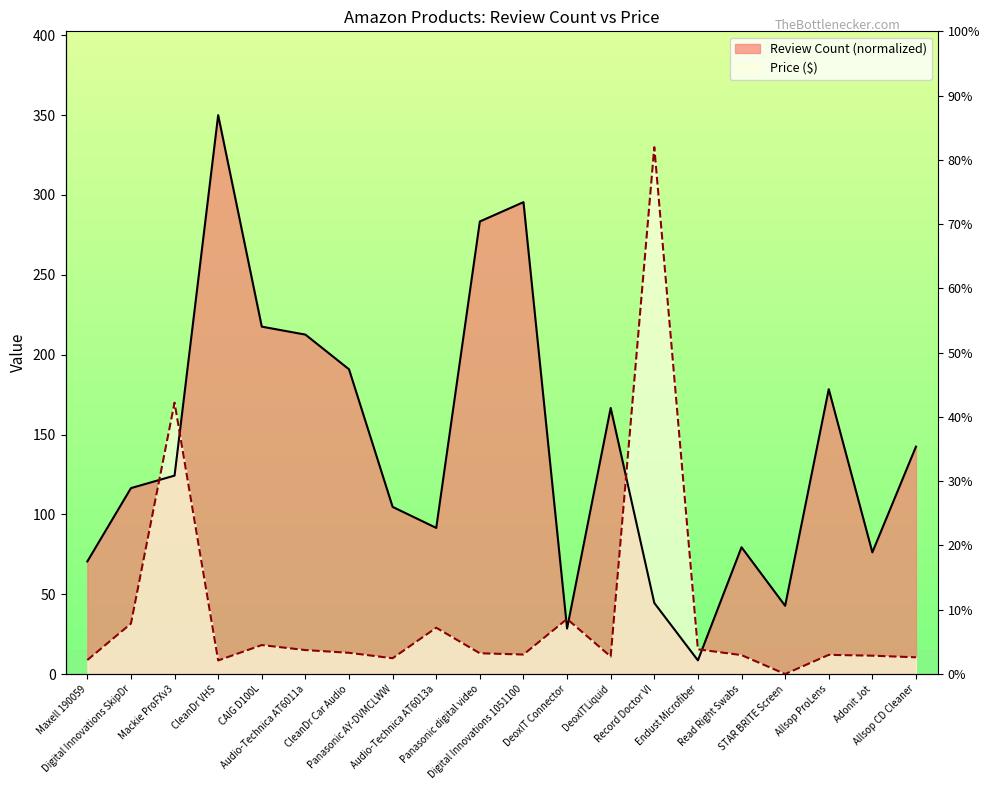

How many intersections are there between Price and Review Count?

6